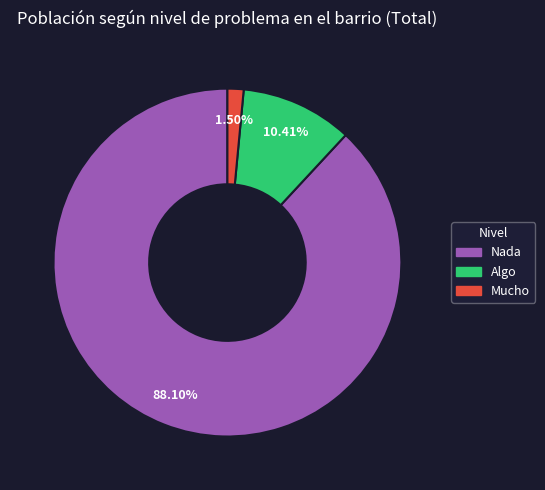

How many slices are in this pie chart?

3